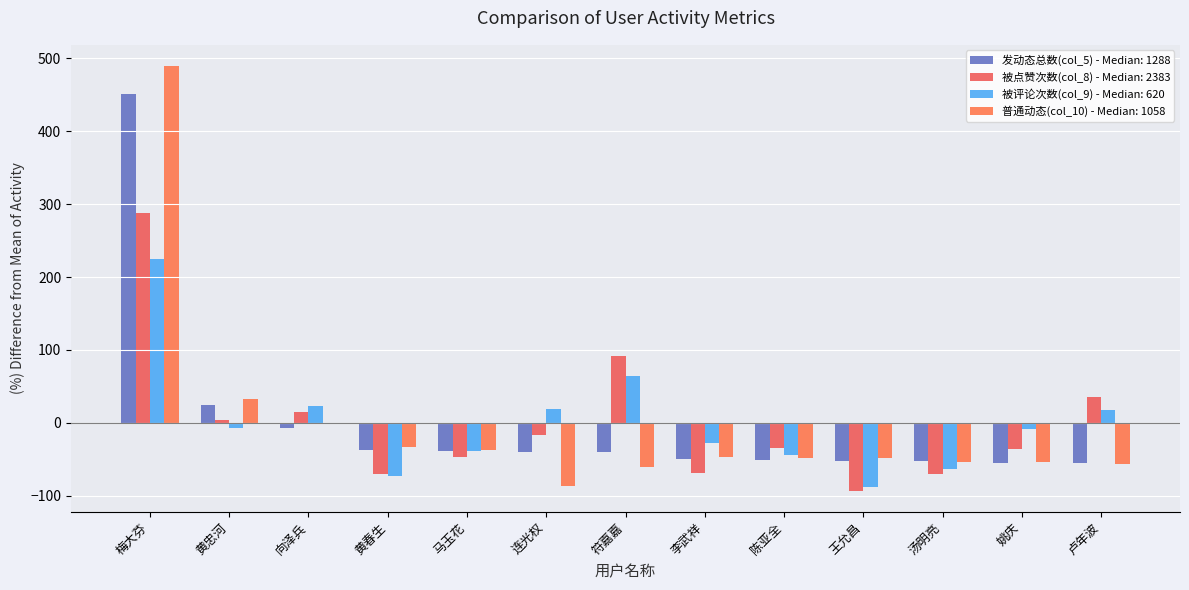

The value of 发动态总数(col_5) at 连光权 is -15.7. True or false?

False